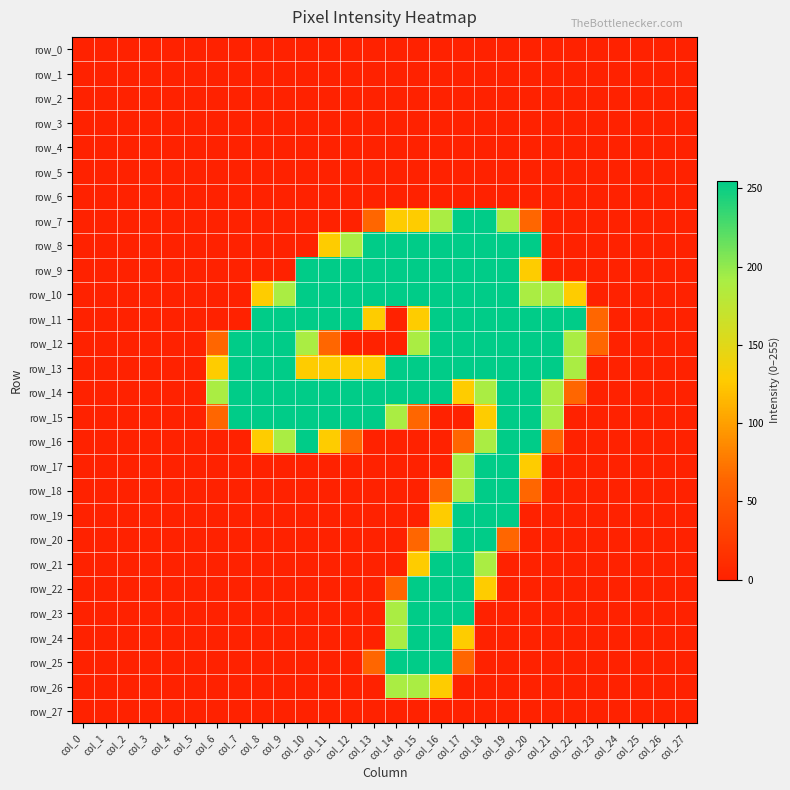

Rank the categories by row_18 value from lowest to highest.

col_0, col_1, col_2, col_3, col_4, col_5, col_6, col_7, col_8, col_9, col_10, col_11, col_12, col_13, col_14, col_15, col_21, col_22, col_23, col_24, col_25, col_26, col_27, col_16, col_20, col_17, col_18, col_19